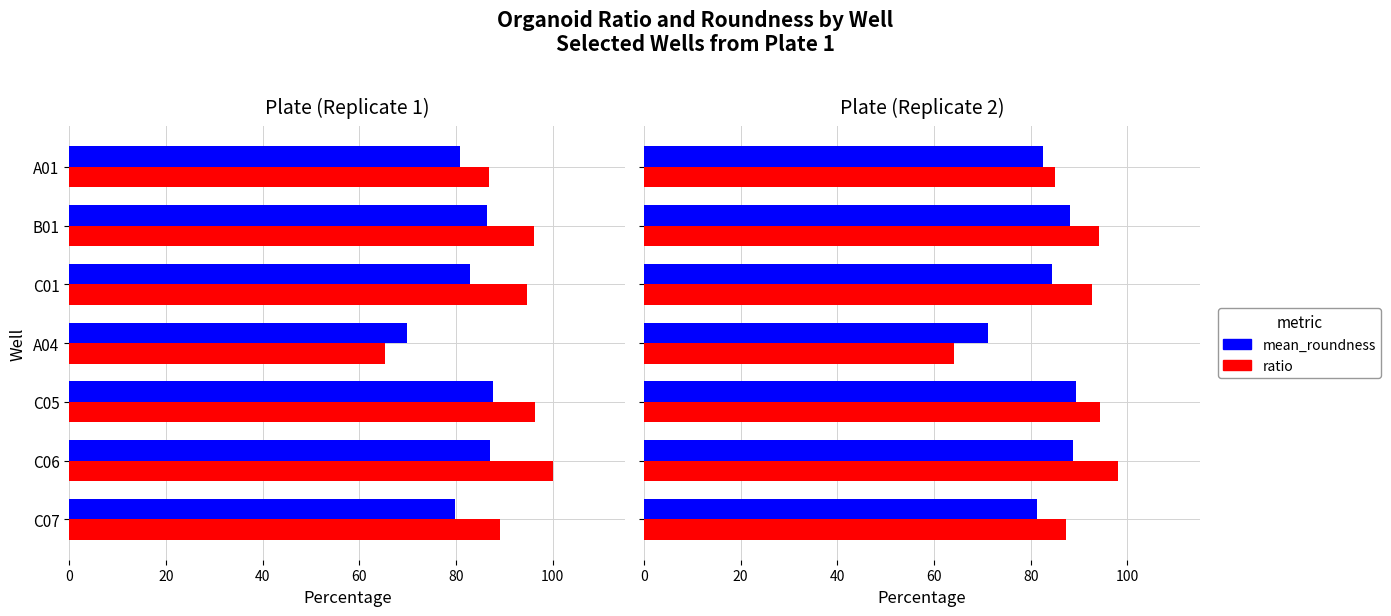

What is the difference between the maximum and minimum values in the mean_roundness series?

18.2